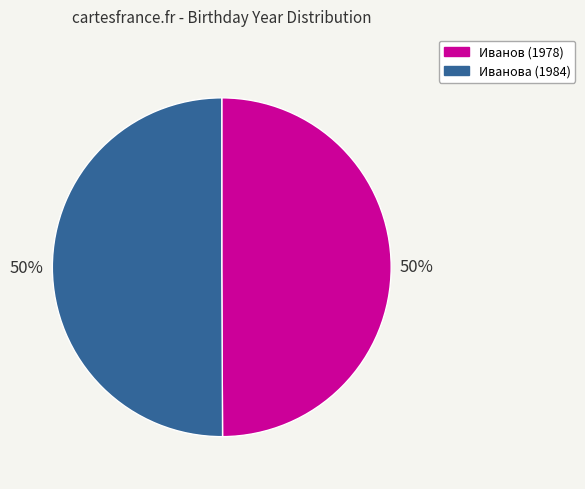

What is the ratio of the value at Иванова (1984) to the value at Иванов (1978)?

1.0